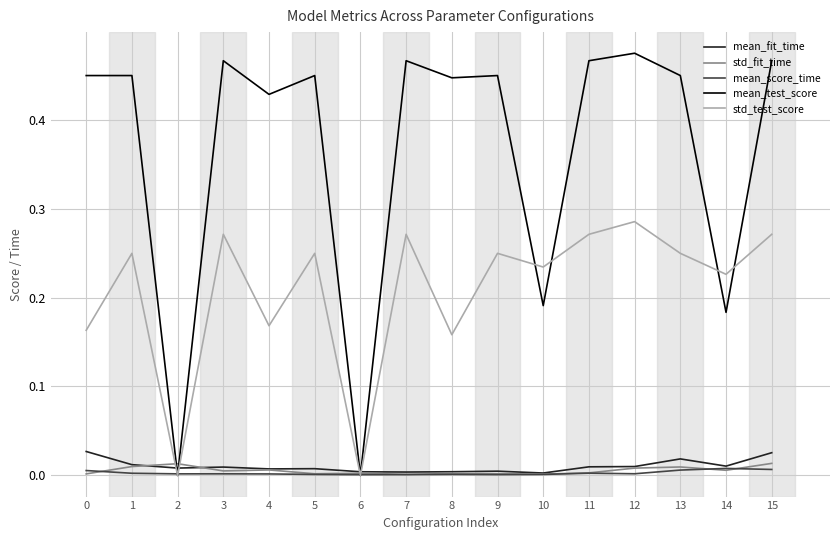

How many lines are shown in the chart?

5